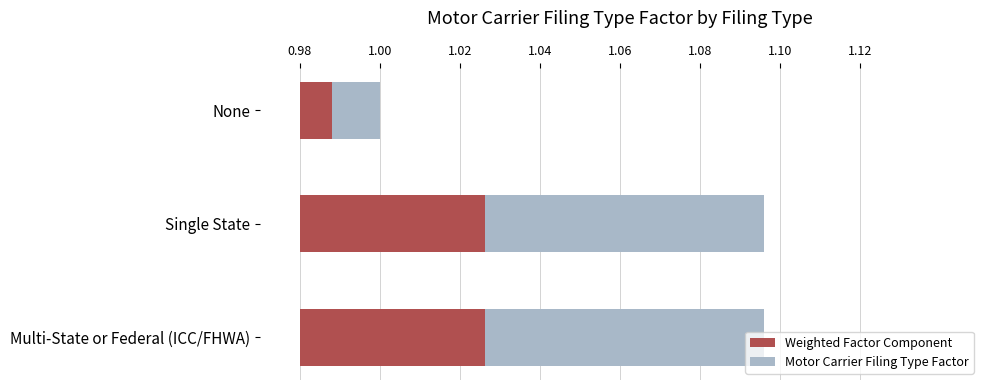

The chart shows a value of 0.0 at None. True or false?

True